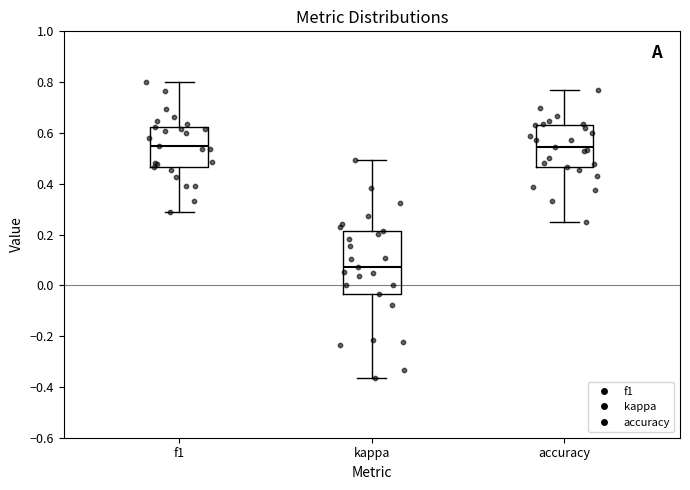

Where does the median line of the box for accuracy sit on the y-axis? The values are not printed on the chart, so give them approximately, as read against the axis.

0.54